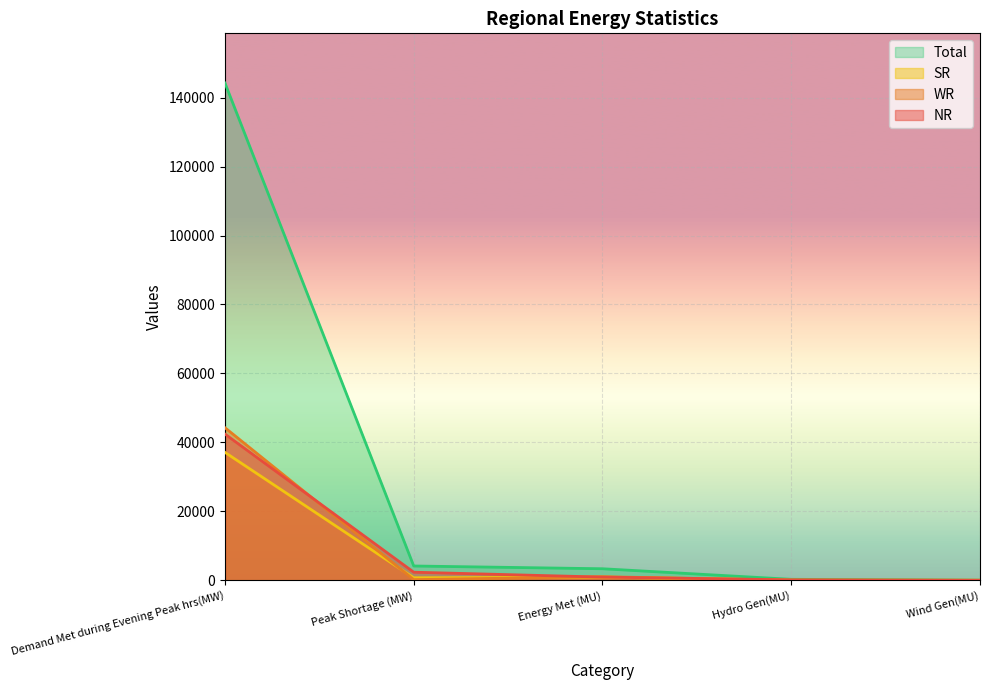

At which label does WR reach its minimum?

Wind Gen(MU)